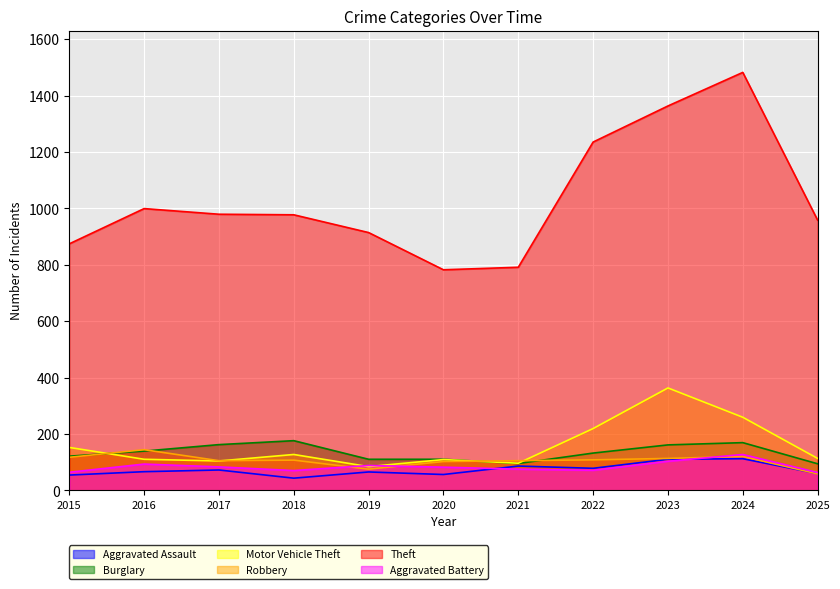

At how many categories does at least one series exceed 652?

11